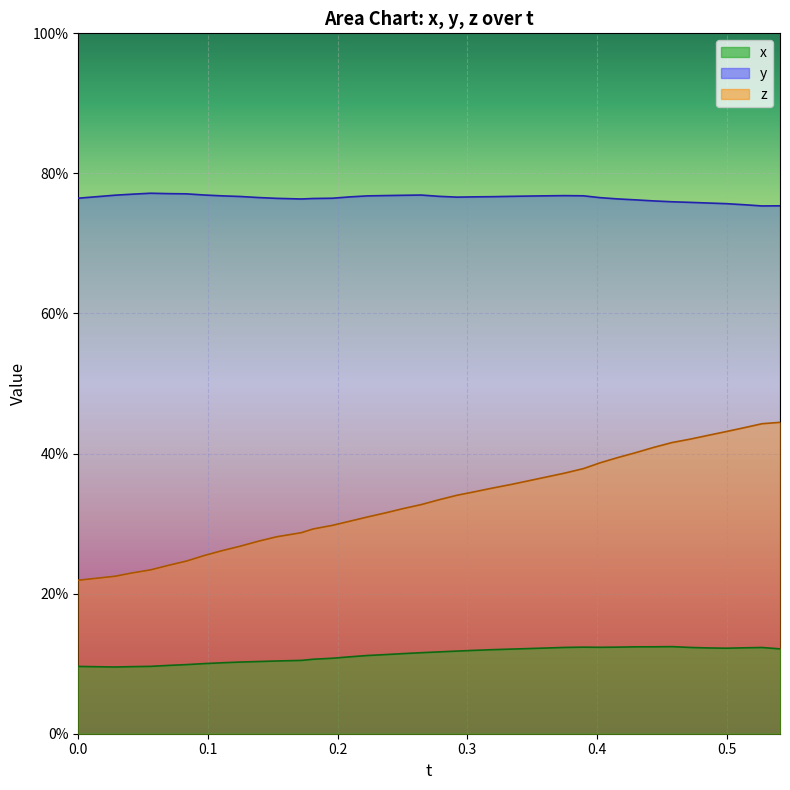

At 0.2373619, list the series in order from largest to smallest.

y, z, x